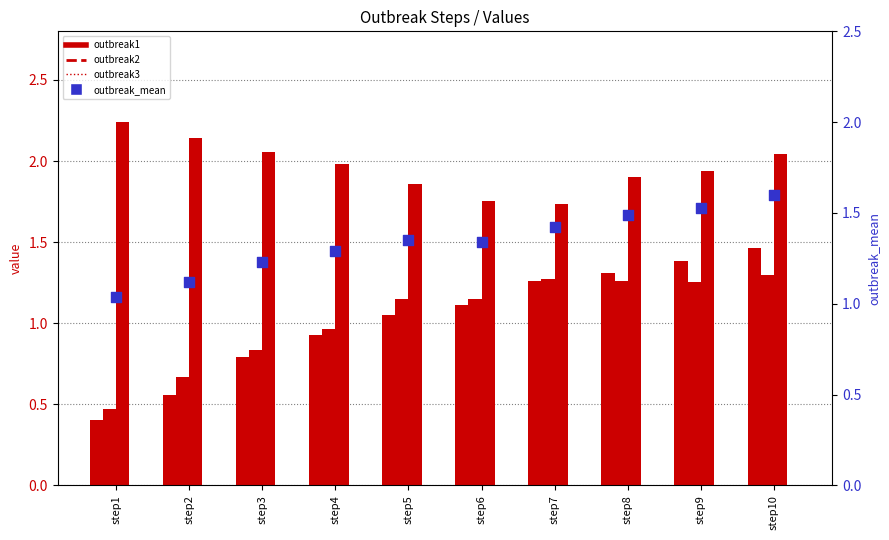

Is the value of outbreak1 at step8 greater than the value of outbreak2 at step3?

Yes